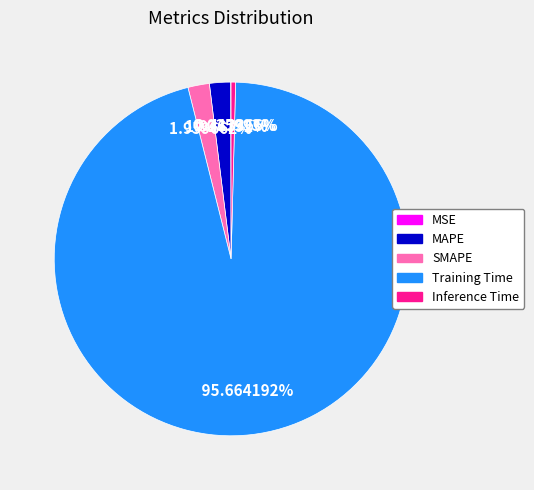

What is the largest slice in the pie chart?

Training Time